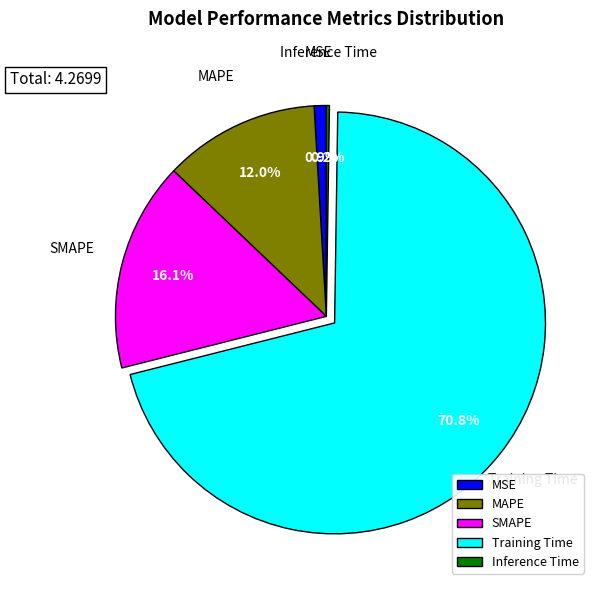

To the nearest percent, what portion does SMAPE represent?

16%